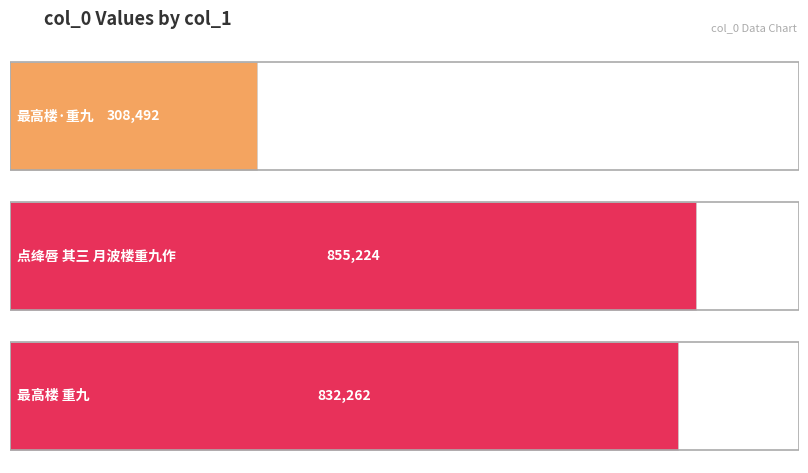

Is it true that the value at 点绛唇 其三 月波楼重九作 is 1117116?

False